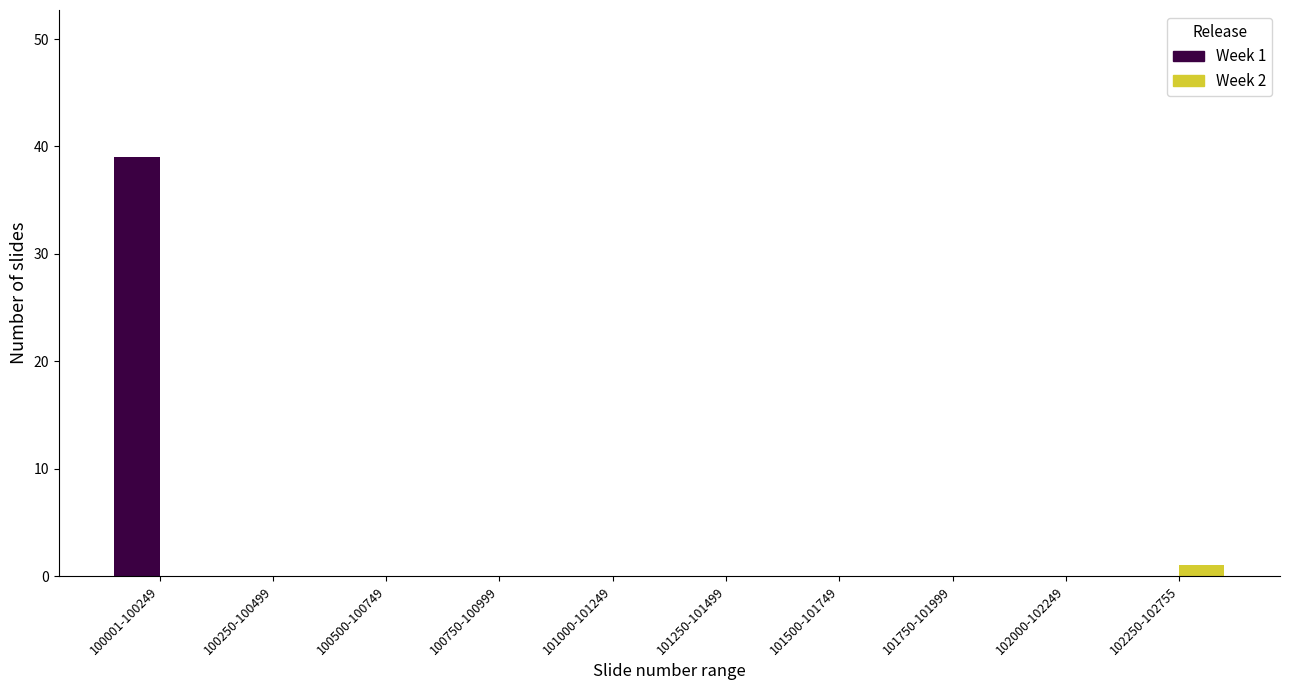

Reading left to right, what are all the values shown in this chart?

Week 1: 100001-100249=39	100250-100499=0	100500-100749=0	100750-100999=0	101000-101249=0	101250-101499=0	101500-101749=0	101750-101999=0	102000-102249=0	102250-102755=0
Week 2: 100001-100249=0	100250-100499=0	100500-100749=0	100750-100999=0	101000-101249=0	101250-101499=0	101500-101749=0	101750-101999=0	102000-102249=0	102250-102755=1